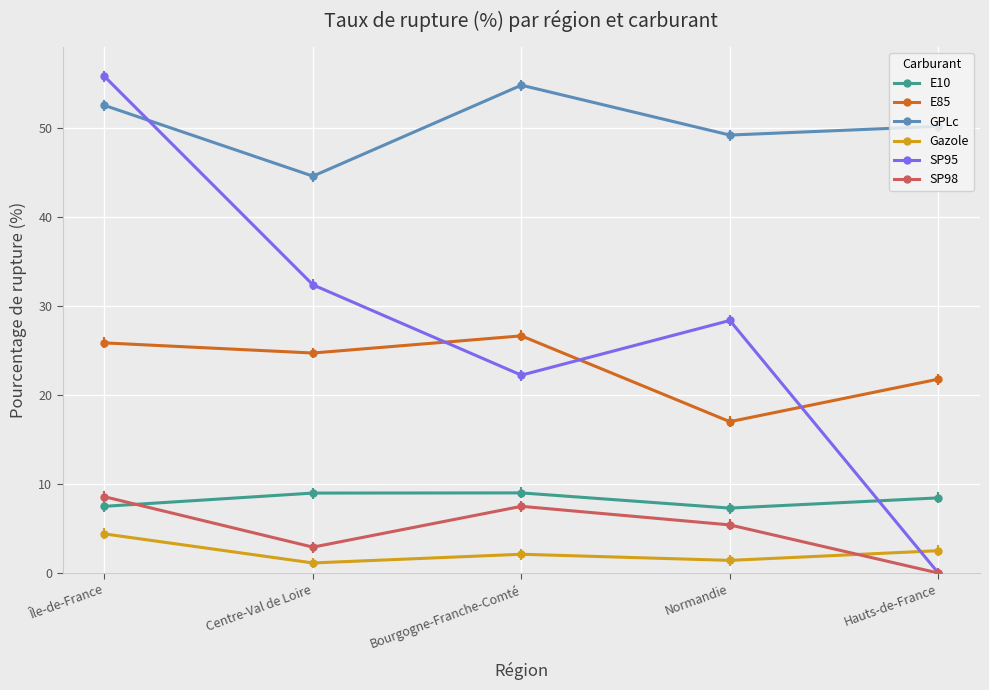

What position from the right is Hauts-de-France?

1